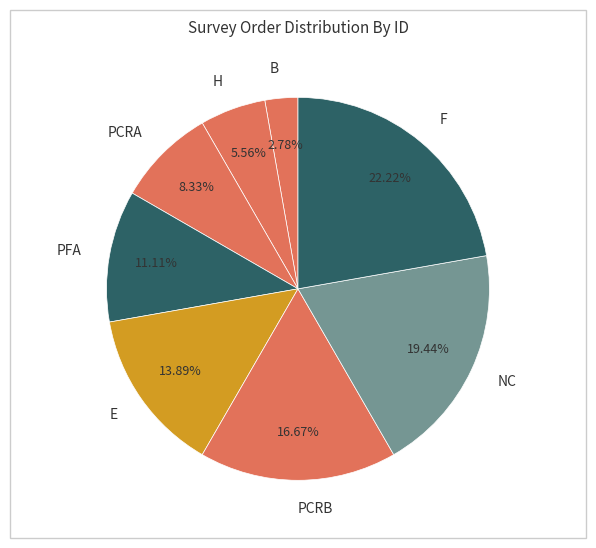

Is there a majority slice in this chart?

No